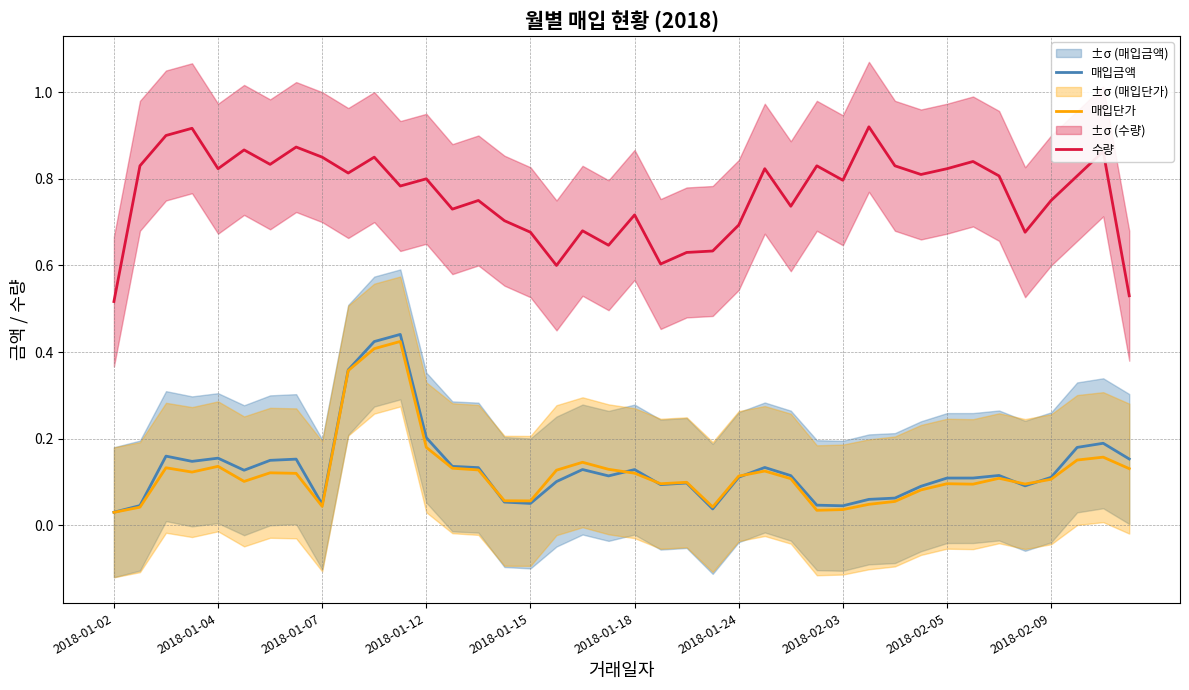

List the series in order of their peak value, lowest first.

매입단가, 매입금액, 수량